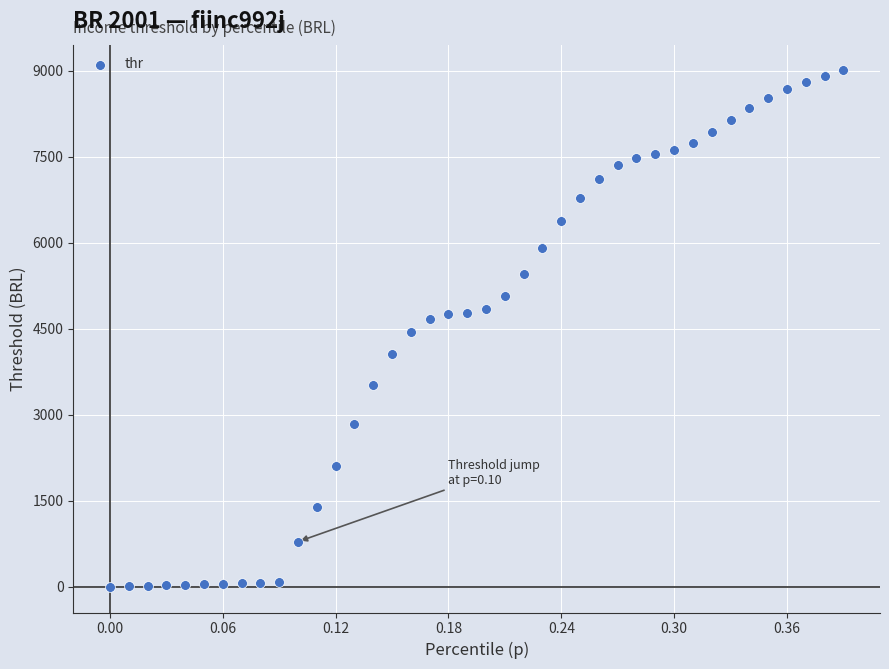

What is the range of Y values (max minus min)?

9008.4